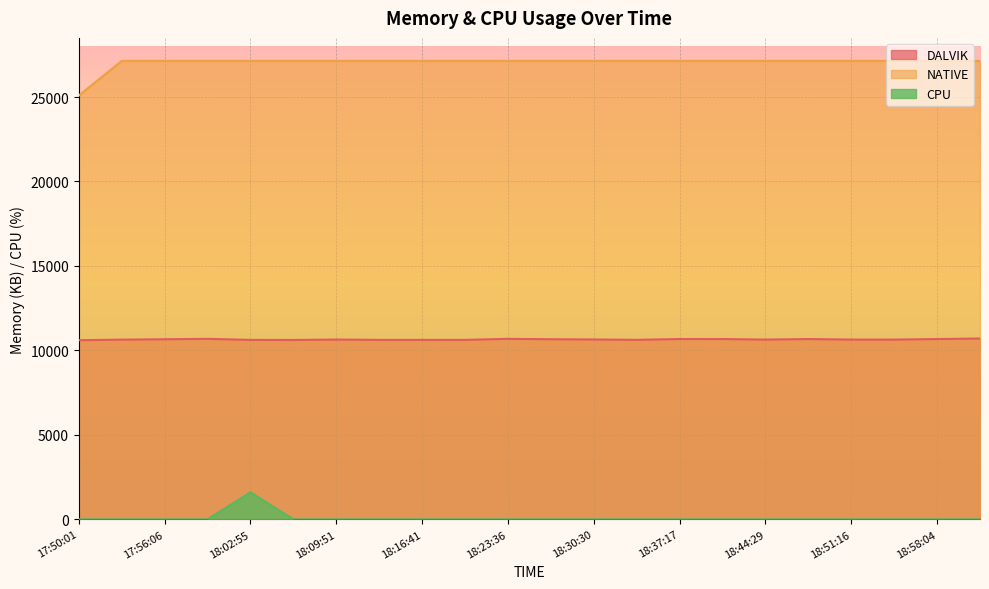

Reading left to right, list all the values displayed in this chart.

DALVIK: 10603	10637	10660	10684	10621	10617	10642	10622	10623	10623	10684	10660	10646	10625	10673	10672	10640	10672	10640	10640	10672	10704
NATIVE: 25088	27136	27136	27136	27136	27136	27136	27136	27136	27136	27136	27136	27136	27136	27136	27136	27136	27136	27136	27136	27136	27136
CPU: 0	0	0	0	1600	0	0	0	0	0	0	0	0	0	0	0	0	0	0	0	0	0